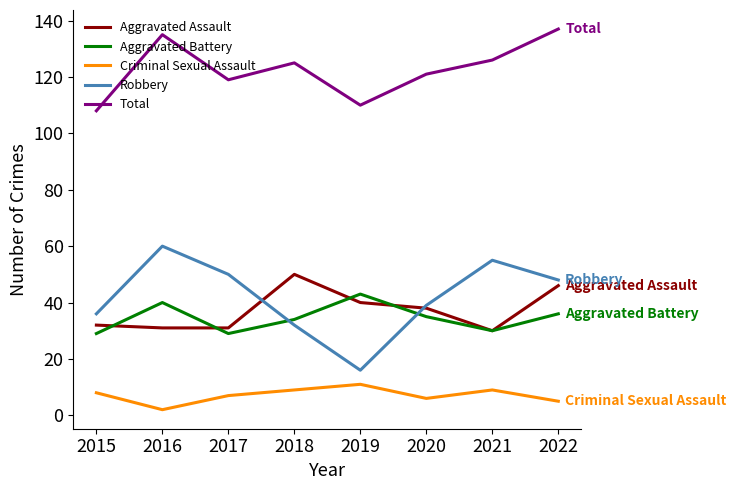

How many distinct data groups are displayed?

5